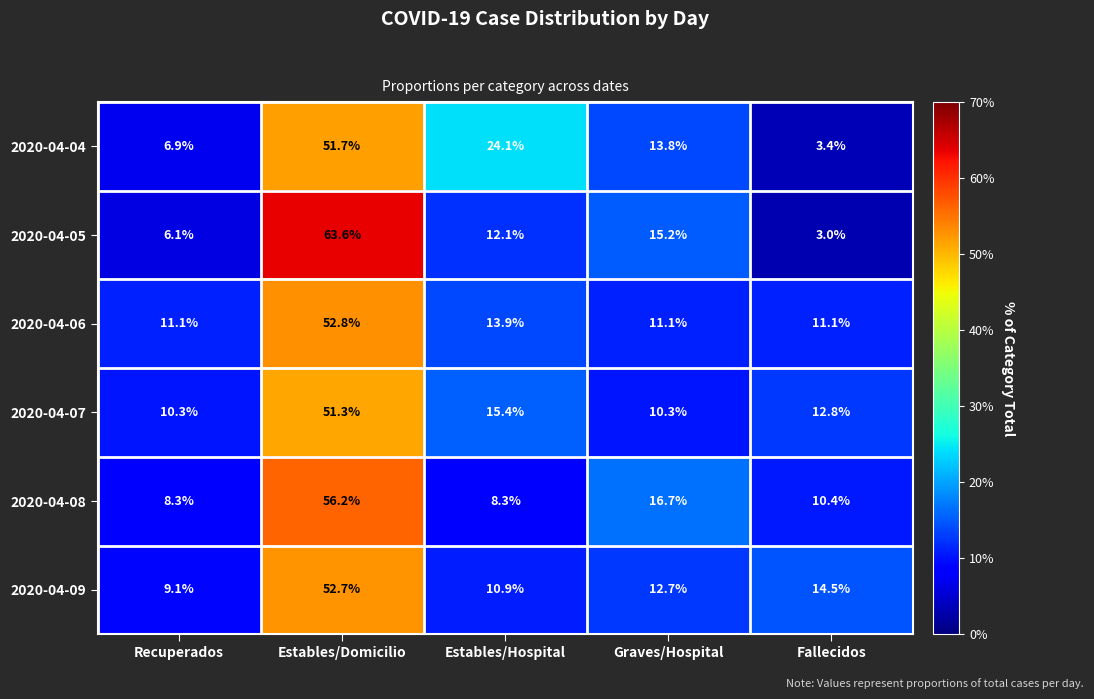

Rank the series at Fallecidos from lowest to highest value.

2020-04-05, 2020-04-04, 2020-04-08, 2020-04-06, 2020-04-07, 2020-04-09